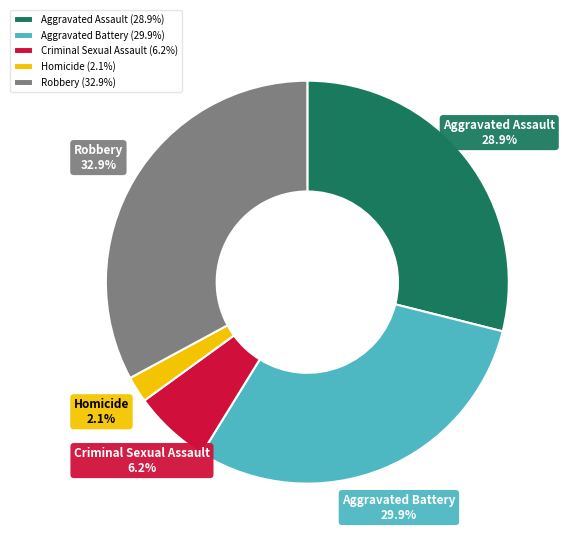

Is the sum of Homicide and Robbery greater than half?

No